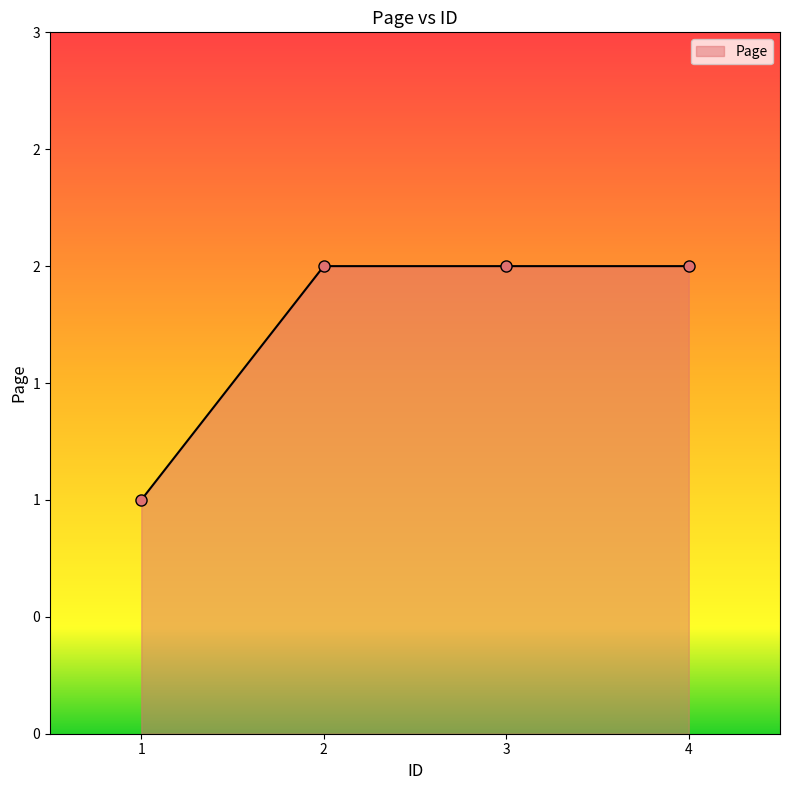

True or false: the data has more than 2 interior local peaks.

False